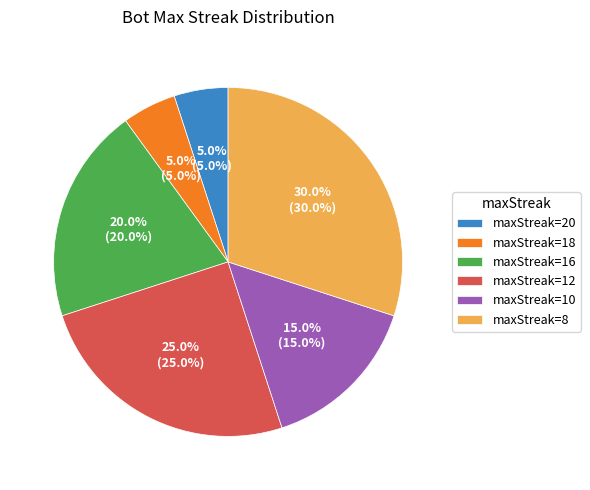

Which slice is the largest?

maxStreak=8